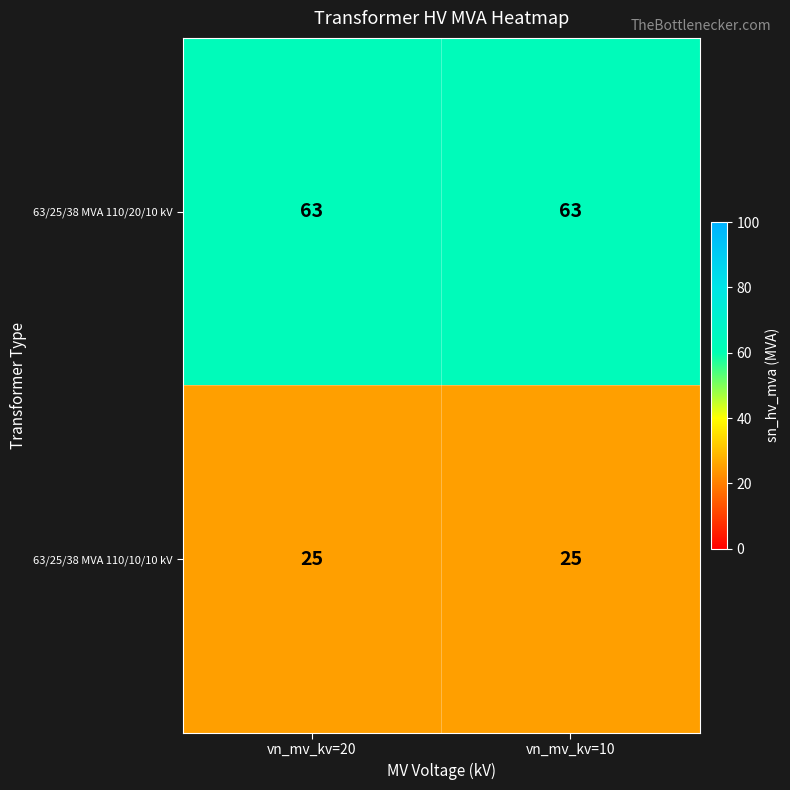

Rank the series by their maximum value, from highest to lowest.

63/25/38 MVA 110/20/10 kV, 63/25/38 MVA 110/10/10 kV